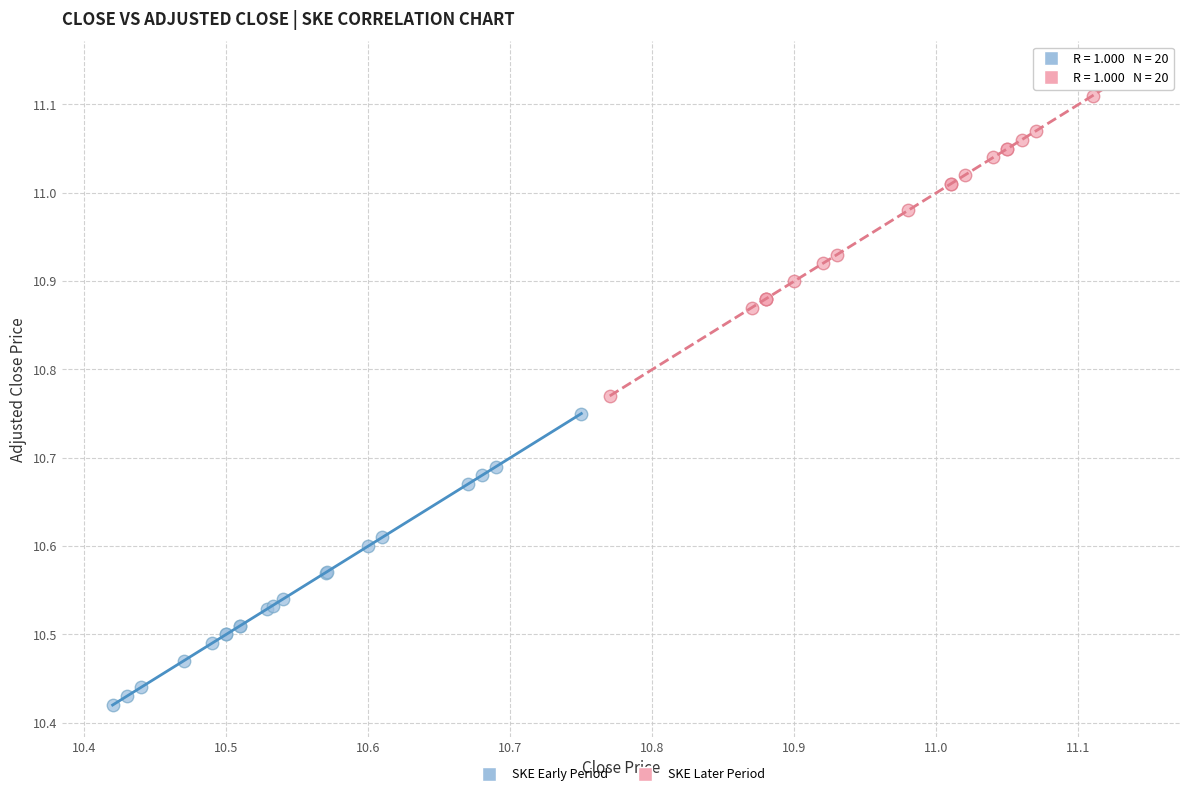

Which series has the largest Y range (max minus min)?

SKE Later Period